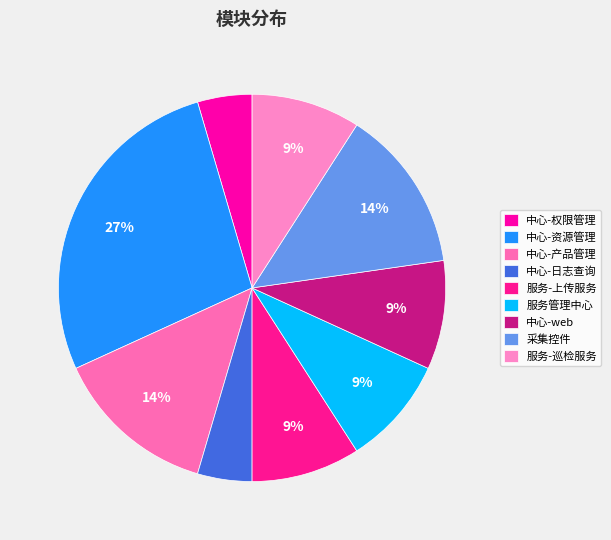

Count the number of slices in the pie.

9